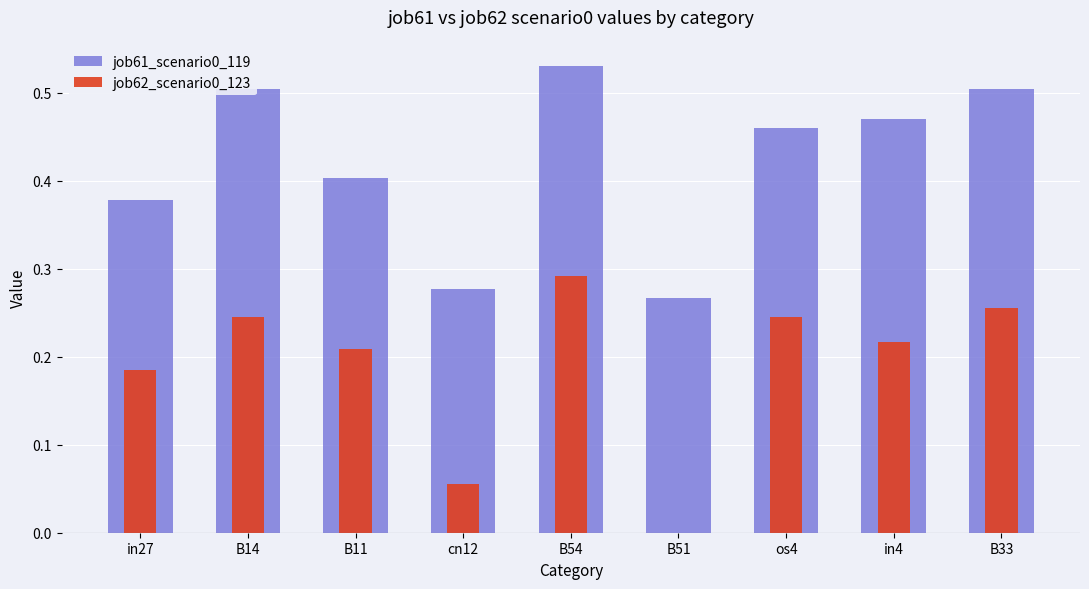

Which series has the widest spread of values?

job62_scenario0_123